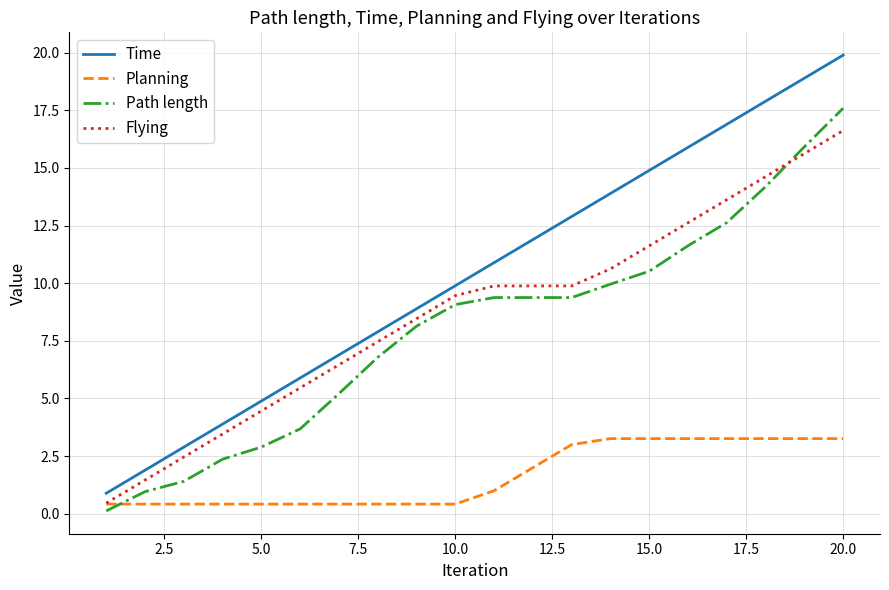

Which series has the largest total across all categories?

Time